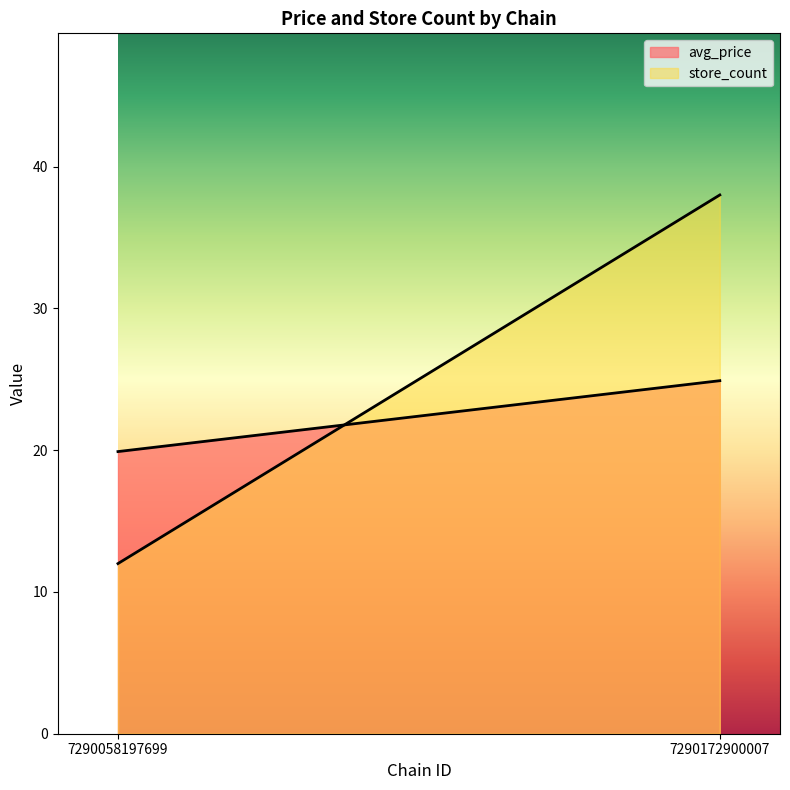

What is the sum of all store_count values?

50.0